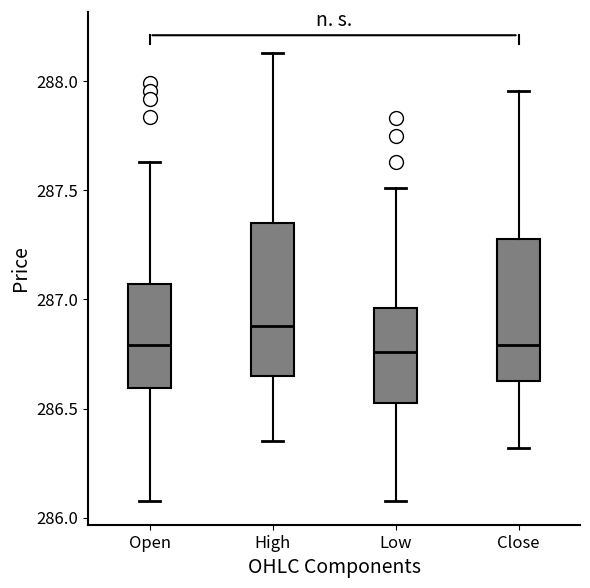

Reading left to right, transcribe this box plot: for each box, give where its median line is, the range the box spans, and where its two whiskers end, as read against the y-axis. The values are not printed on the chart, so give them approximately, as read against the axis.

Open: median 286.80, box 286.60 to 287.05, whiskers 286.10 to 287.65
High: median 286.90, box 286.65 to 287.35, whiskers 286.35 to 288.15
Low: median 286.75, box 286.50 to 286.95, whiskers 286.10 to 287.50
Close: median 286.80, box 286.65 to 287.30, whiskers 286.30 to 287.95